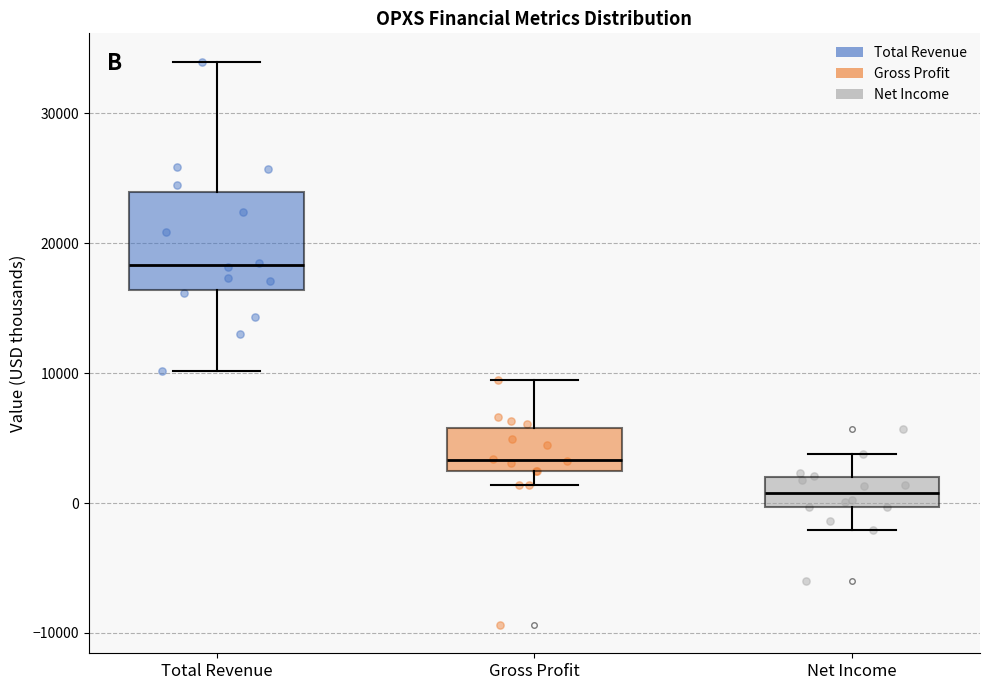

Which box is the tallest, from its lower edge to its upper edge?

Total Revenue